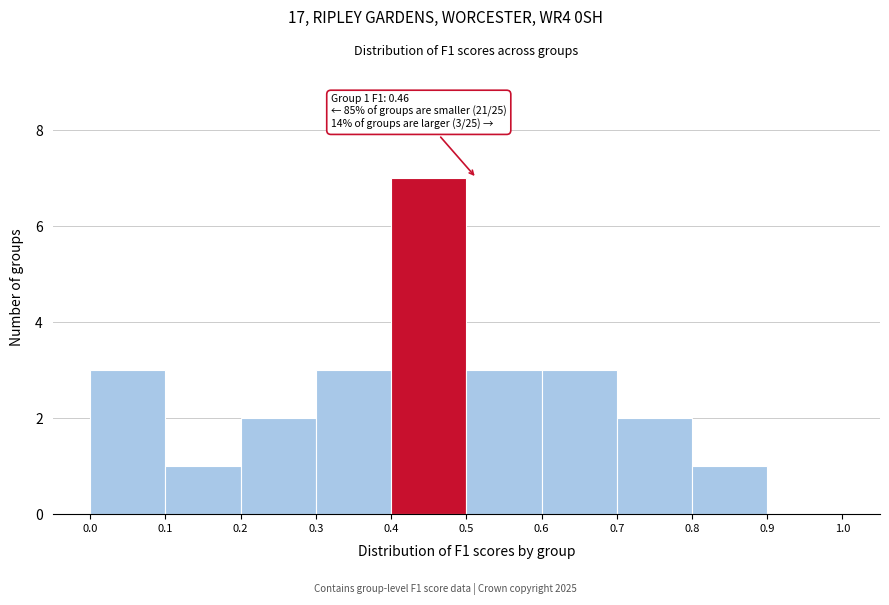

Over which range of the x-axis is the bar tallest?

0.4 to 0.5